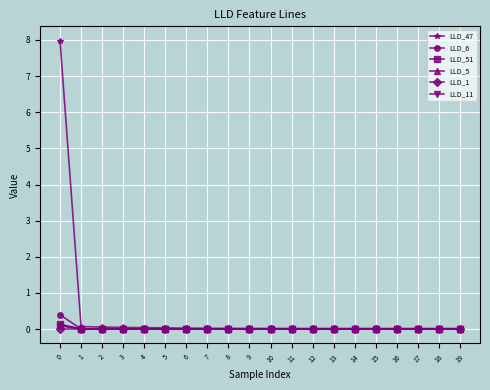

What is the difference between the highest and lowest values at 1?

0.1